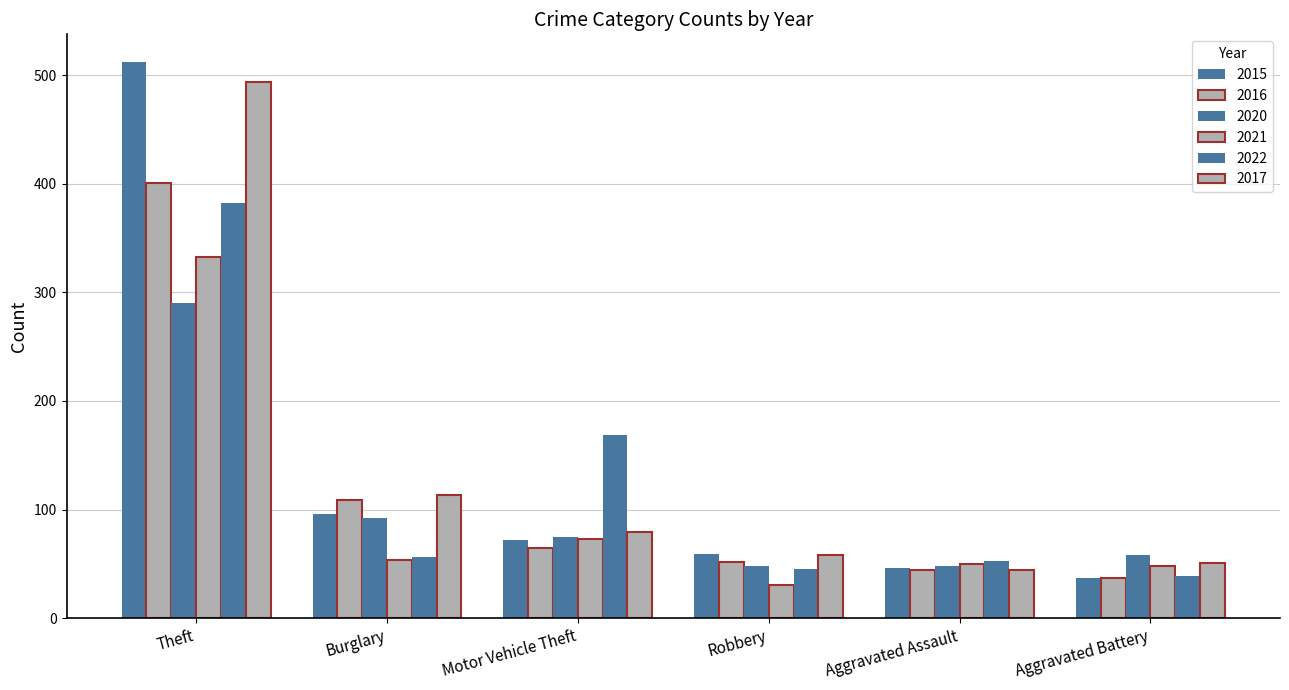

How many distinct data groups are displayed?

6